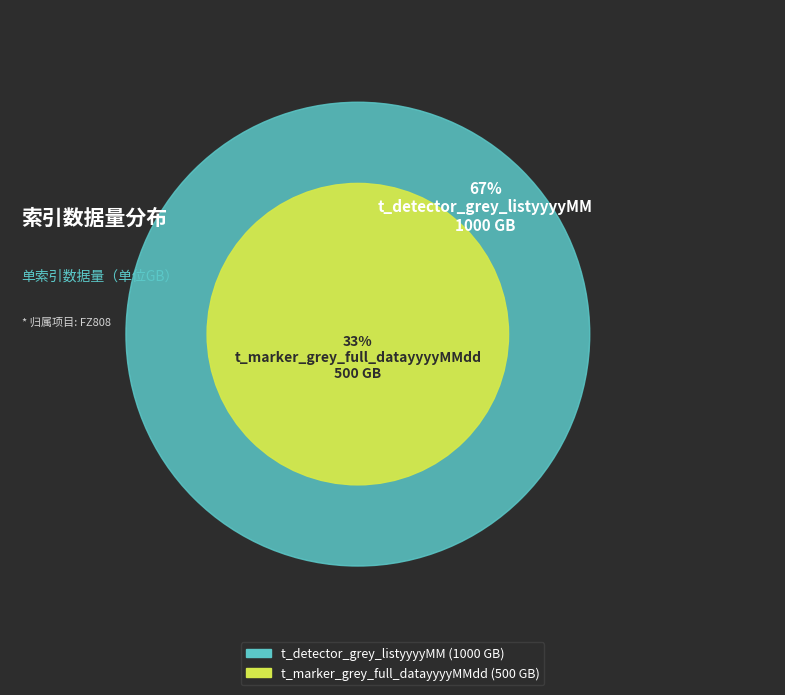

Which has a higher value, t_marker_grey_full_datayyyyMMdd or t_detector_grey_listyyyyMM?

t_detector_grey_listyyyyMM